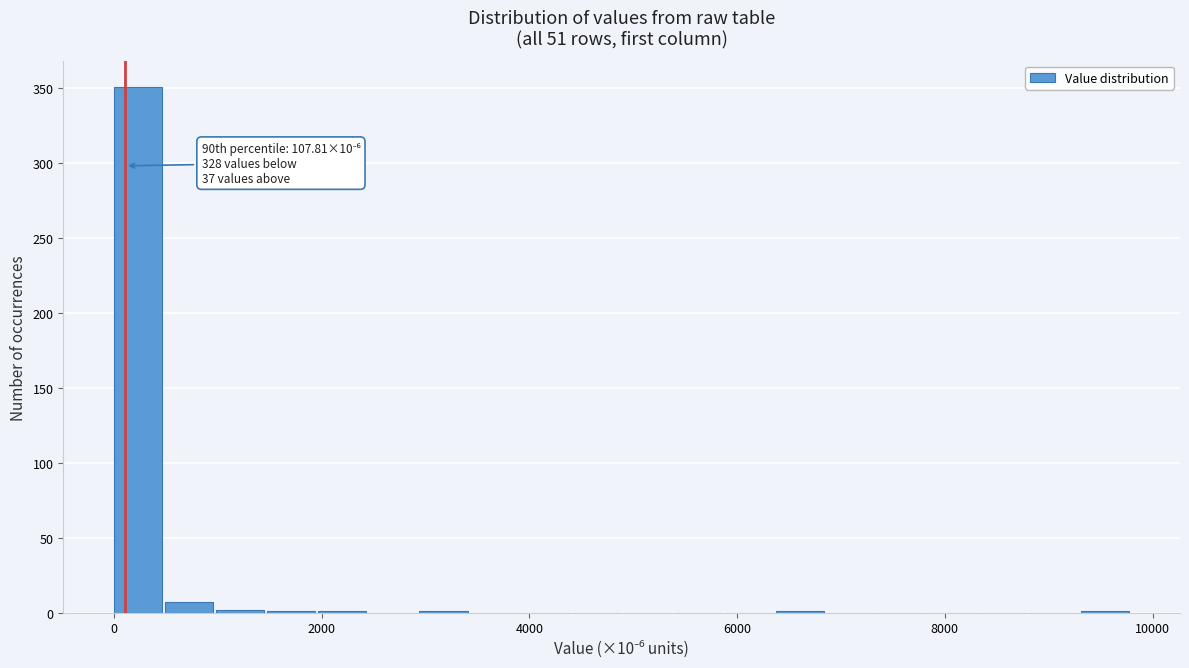

Around what value on the x-axis is the tallest bar? Give the approximate position of its centre, as read against the axis.

200